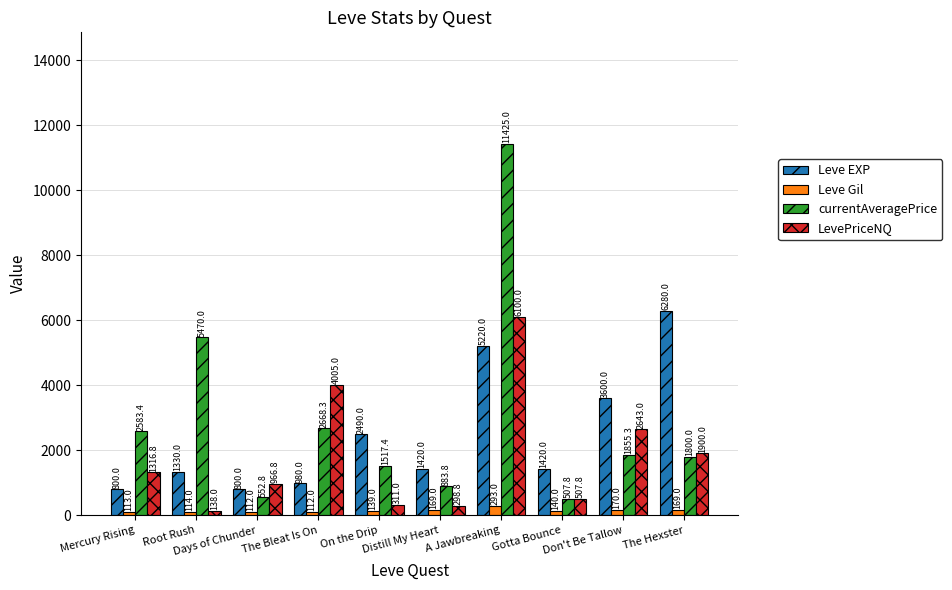

What is the total value across all series at Root Rush?

7052.0